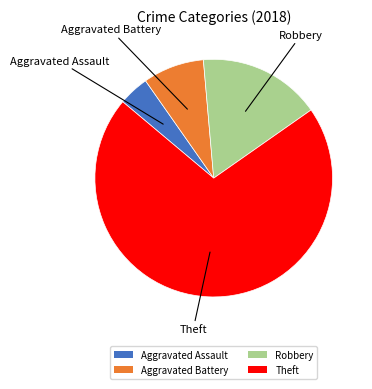

Is the sum of Theft and Aggravated Assault greater than half?

Yes